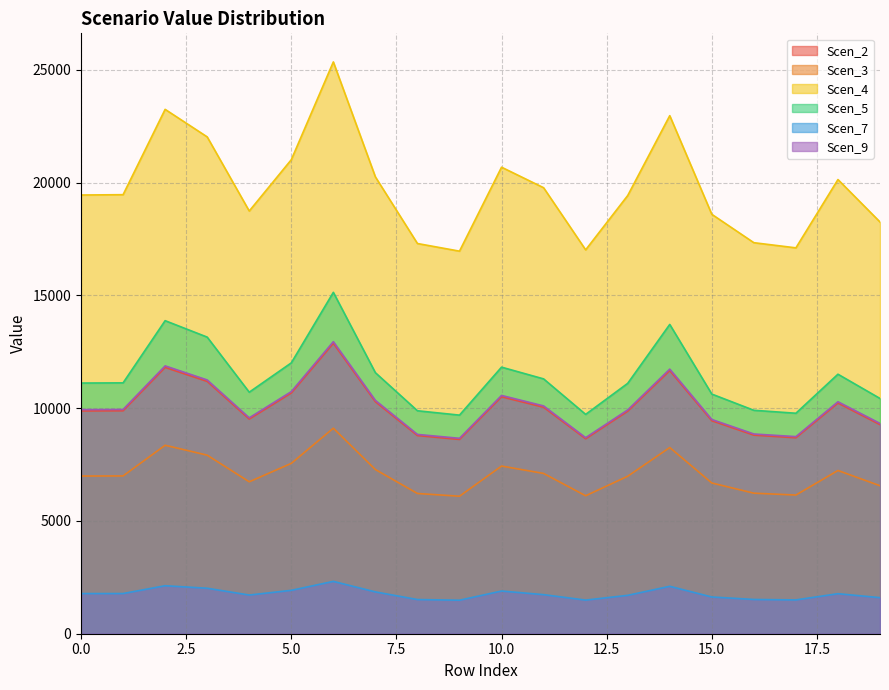

What is the difference between the second highest and second lowest values in the Scen_4 series?

6227.1